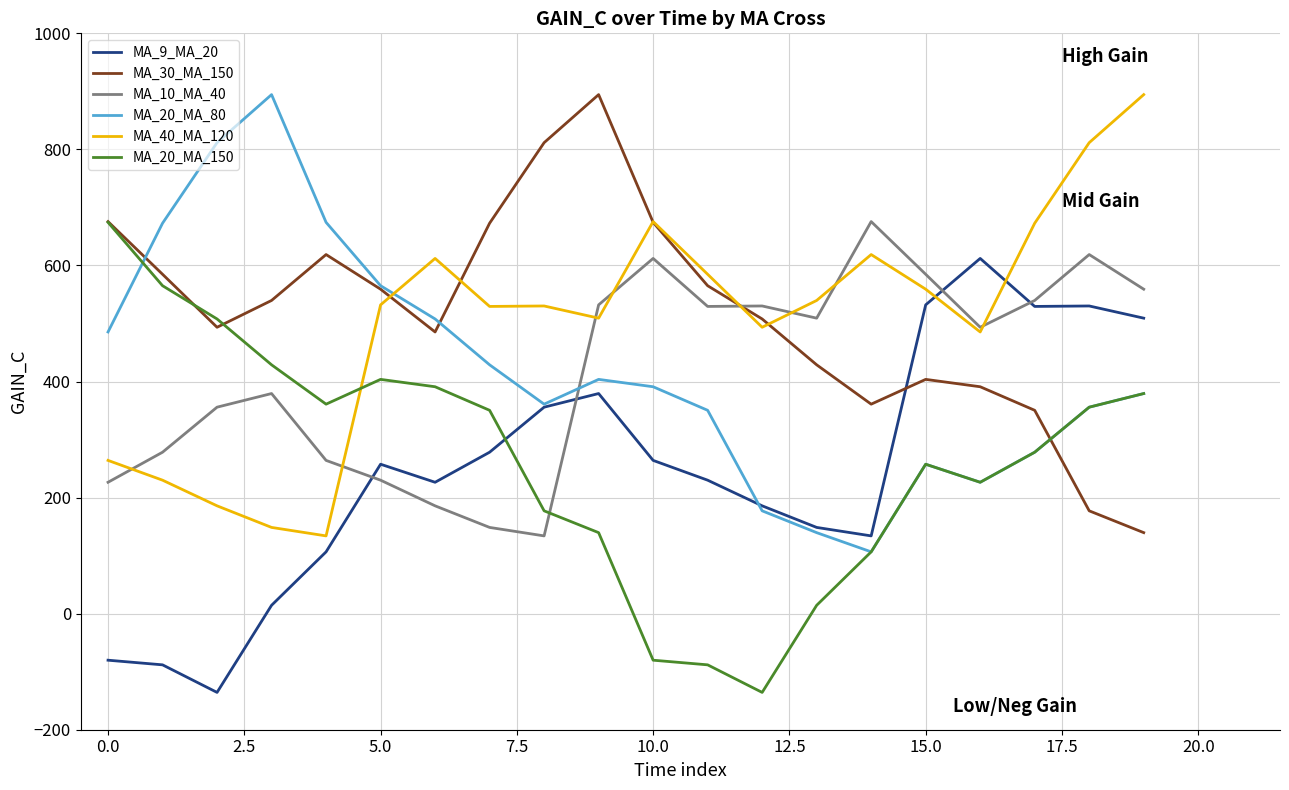

True or false: MA_9_MA_20 and MA_40_MA_120 cross at least once.

True